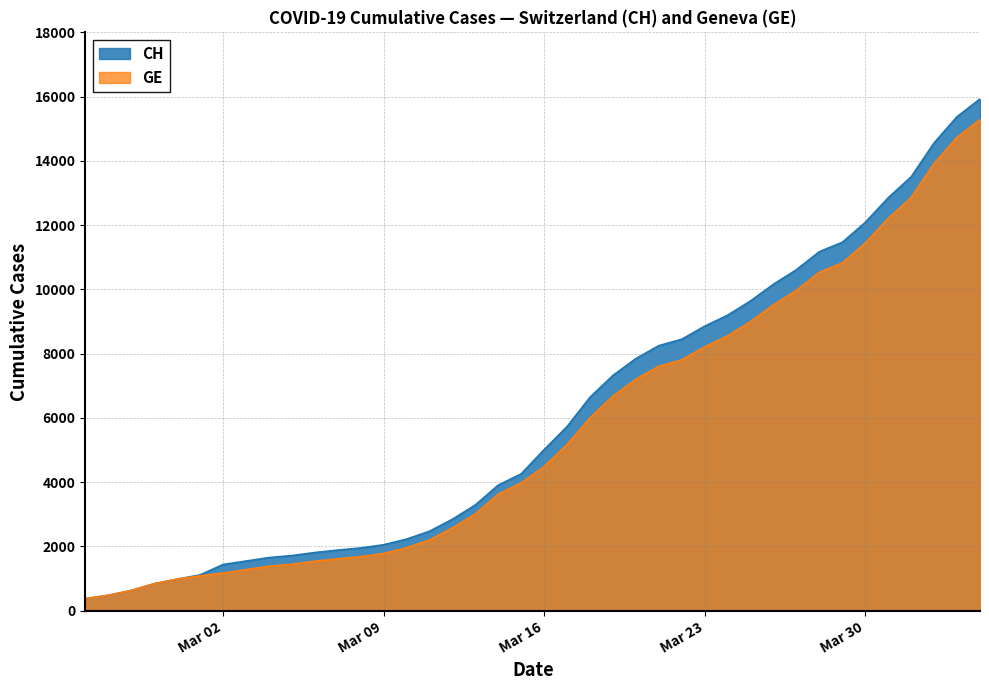

Which series has the largest total across all categories?

CH